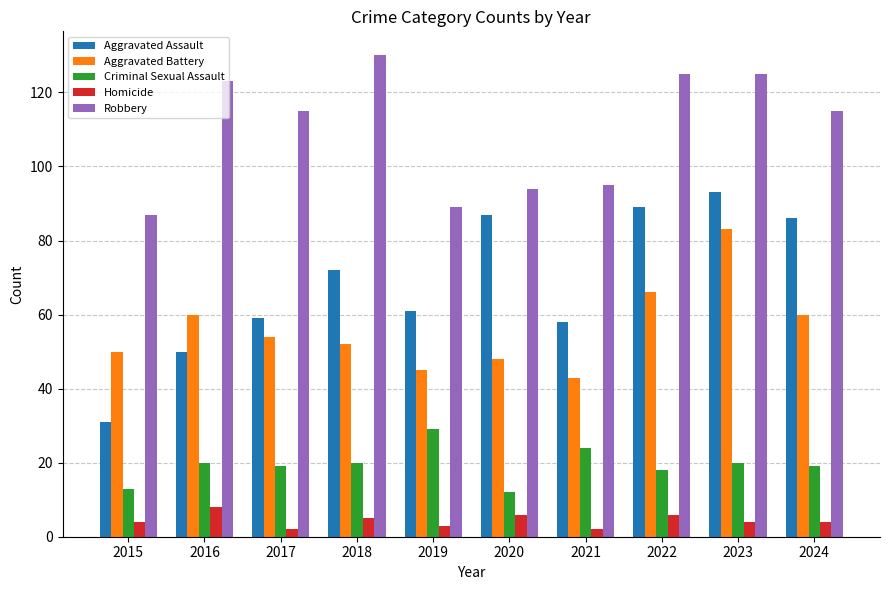

What is the total value across all series at 2016?

261